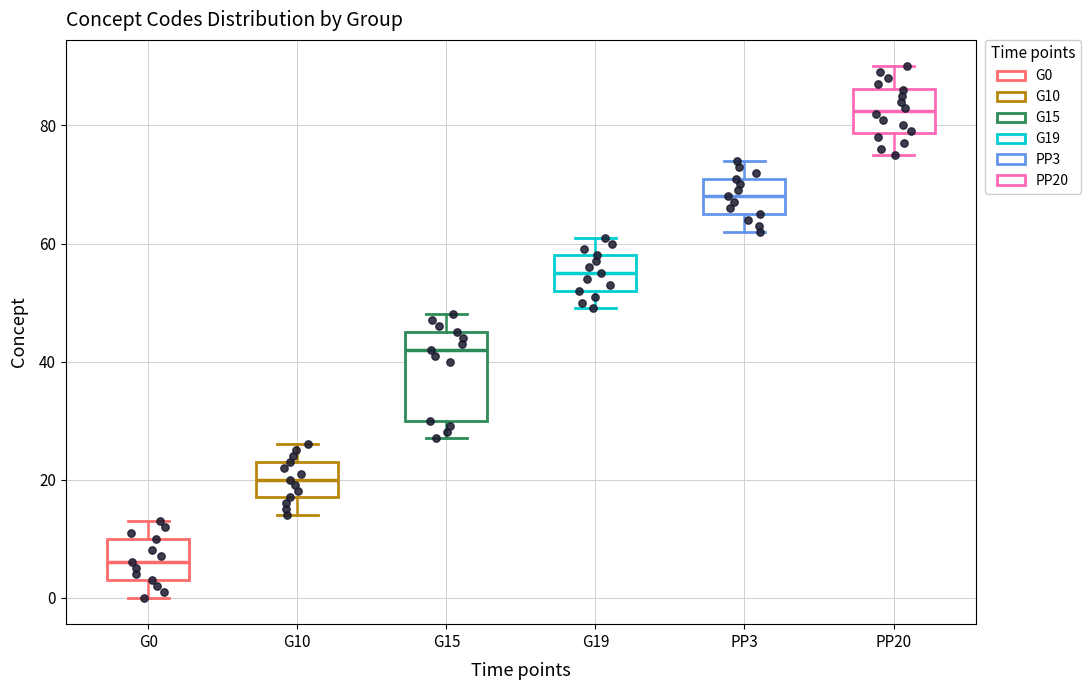

Where is the lower edge of the box for G0 on the y-axis? The values are not printed on the chart, so give them approximately, as read against the axis.

4